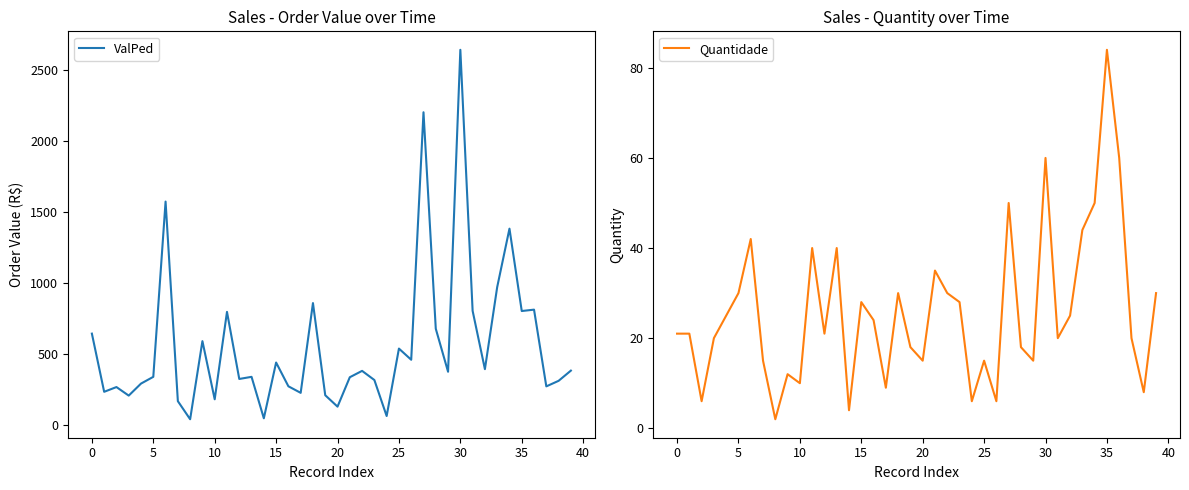

What is the sum of all Quantidade values?

1037